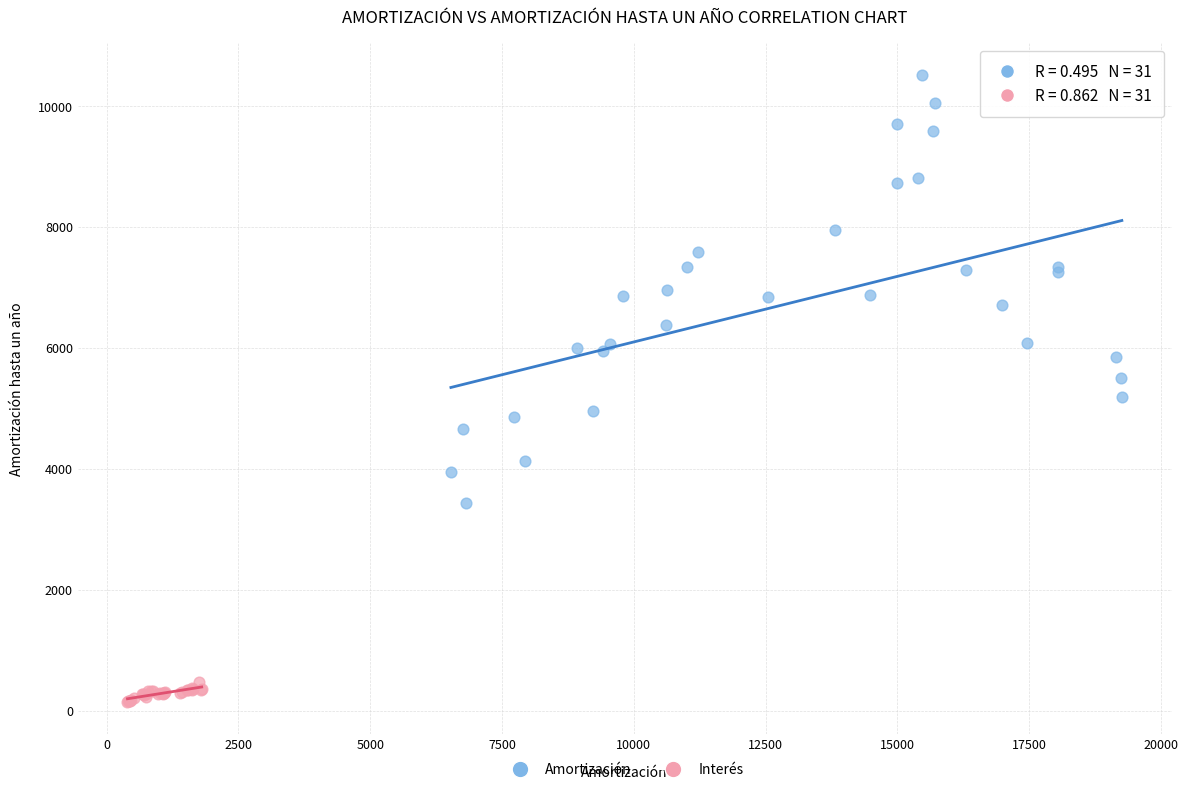

Which series contains the lowest Y value?

Interés